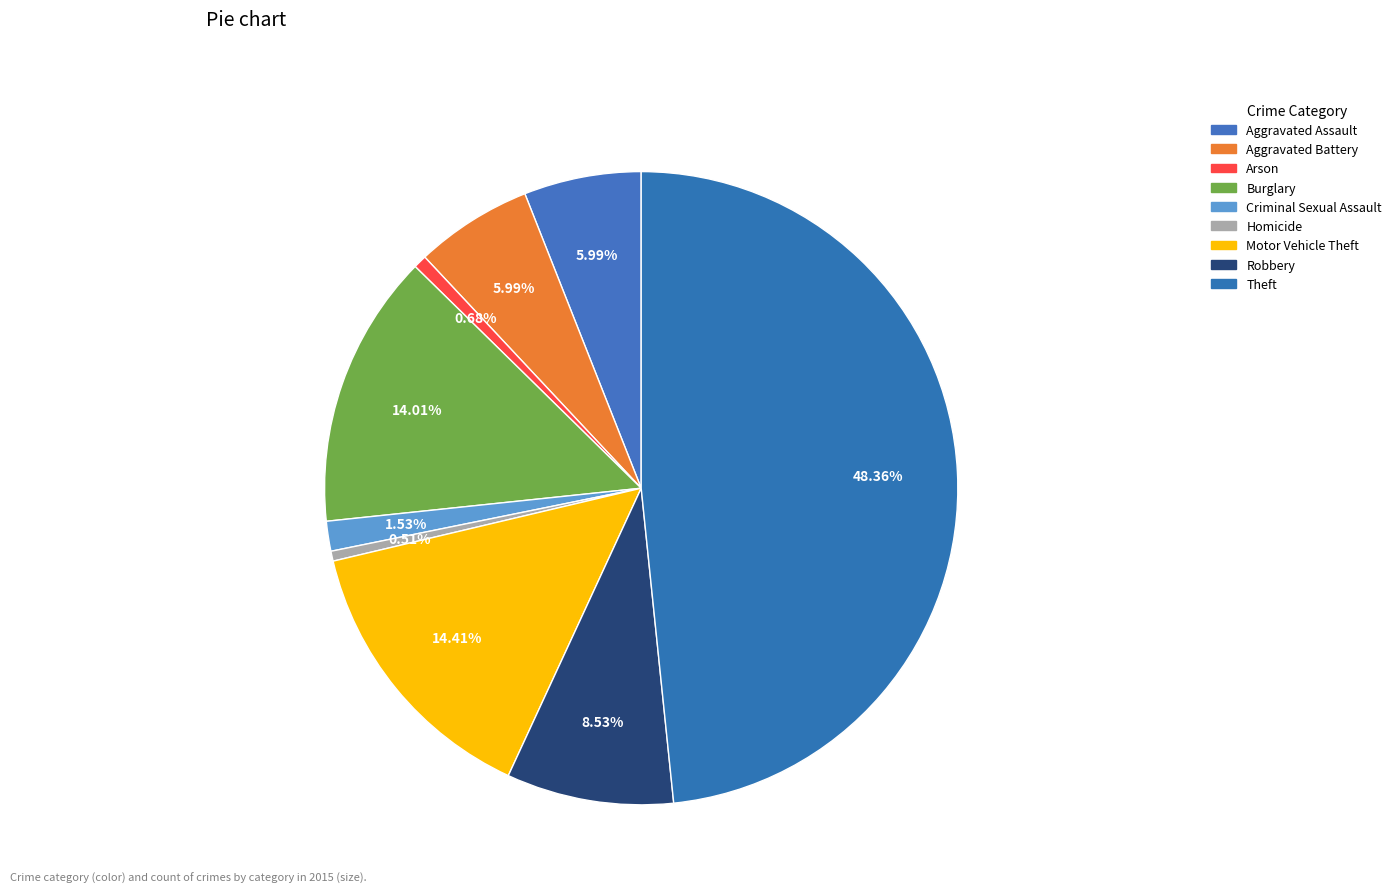

How many slices are in this pie chart?

9